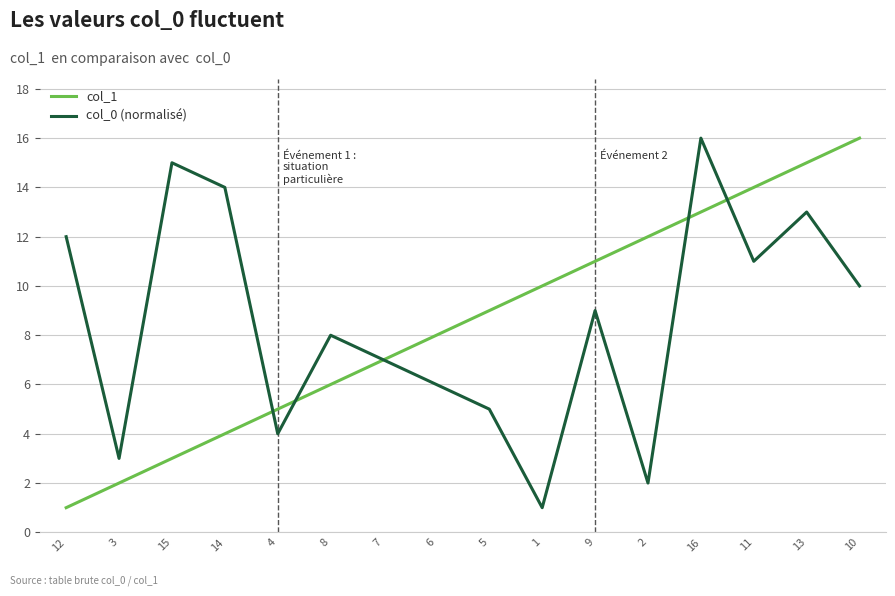

Reading left to right, extract all data points from this chart.

col_1: 1	2	3	4	5	6	7	8	9	10	11	12	13	14	15	16
col_0 (normalisé): 12	3	15	14	4	8	7	6	5	1	9	2	16	11	13	10